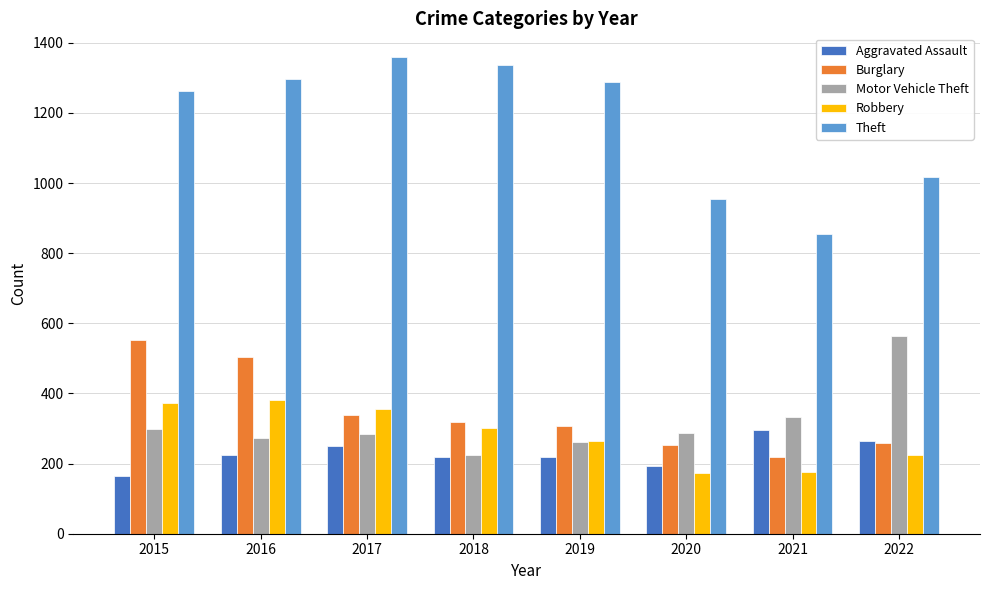

What is the sum of the Burglary values at 2018 and 2019?

627